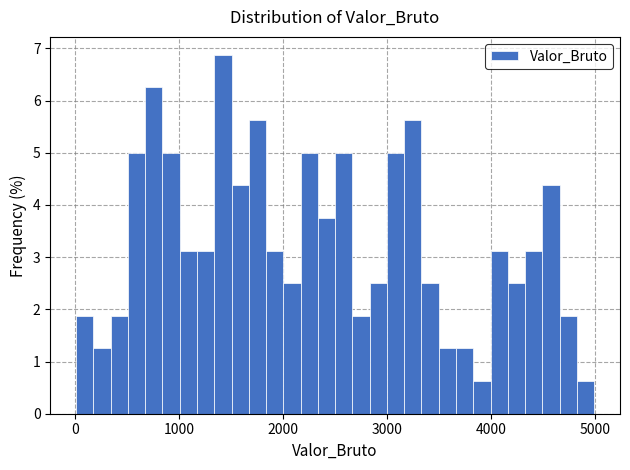

Around what value on the x-axis is the tallest bar? Give the approximate position of its centre, as read against the axis.

1400